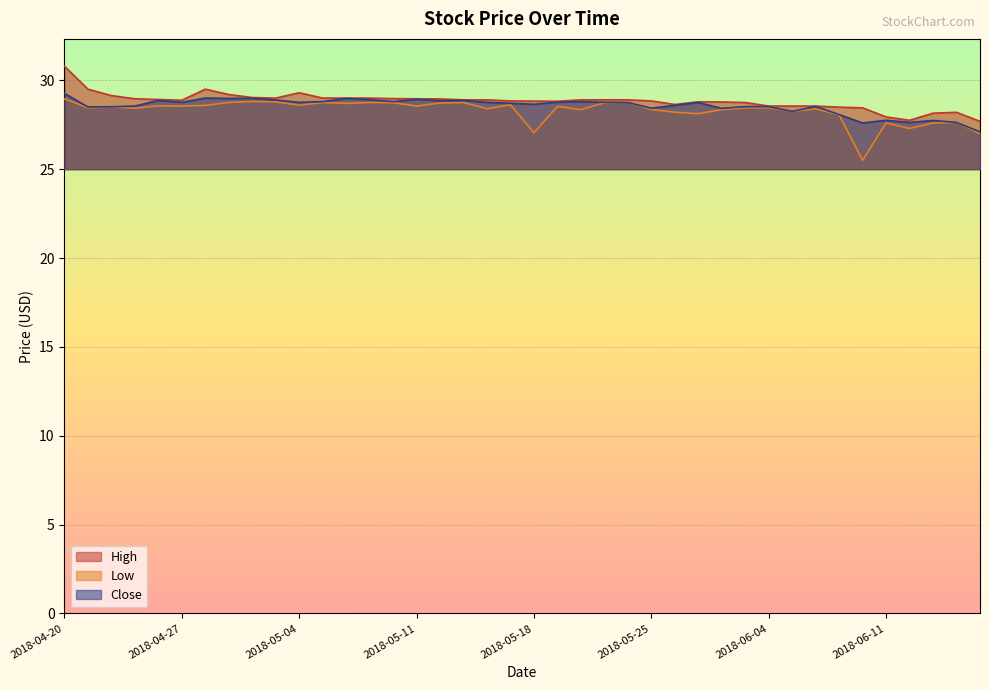

What is the maximum value for Close?

29.3